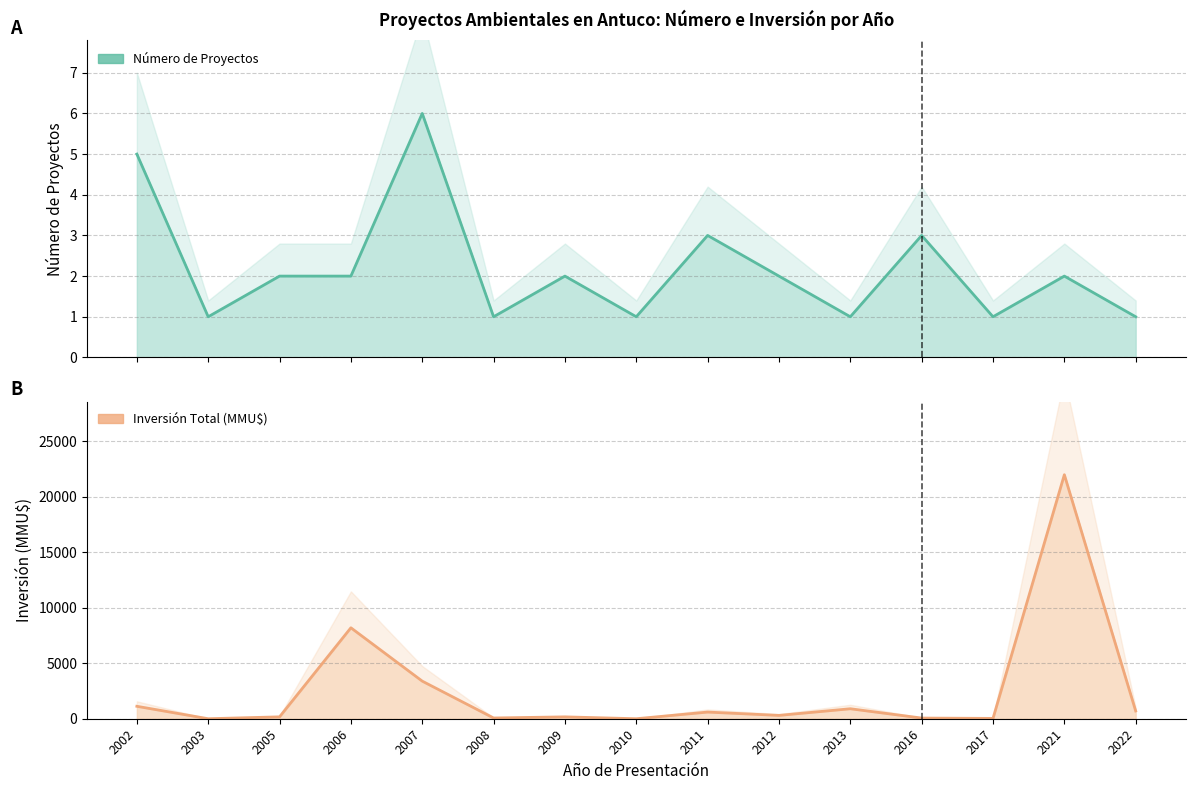

What is the spread (max minus min) of values at 2010?

1